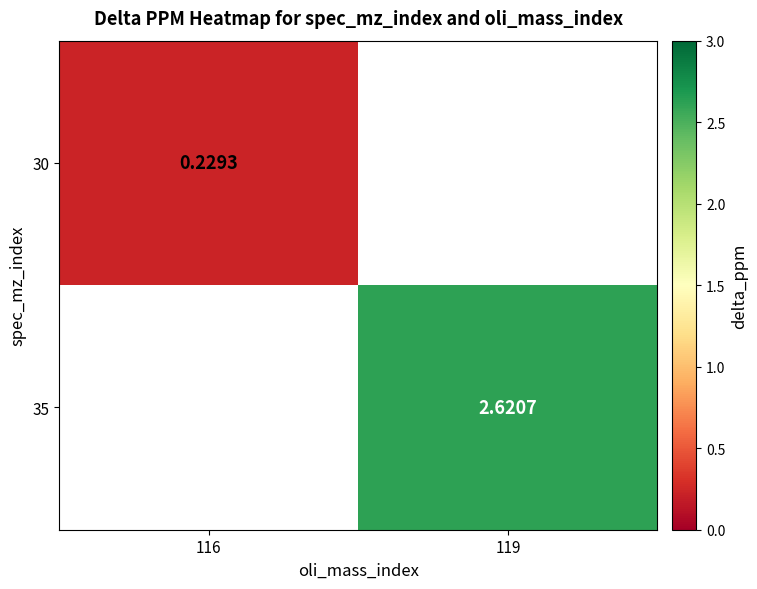

Between 116 and 119, which is larger?

119